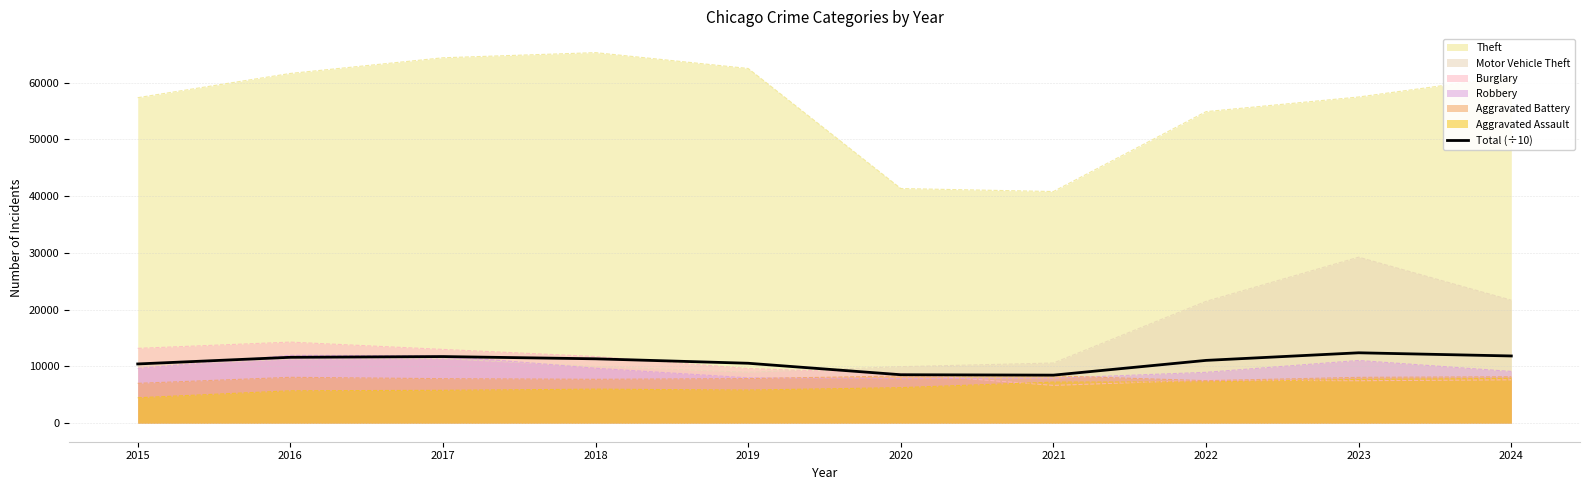

What is the value of the 7th point from the left?

8467.6